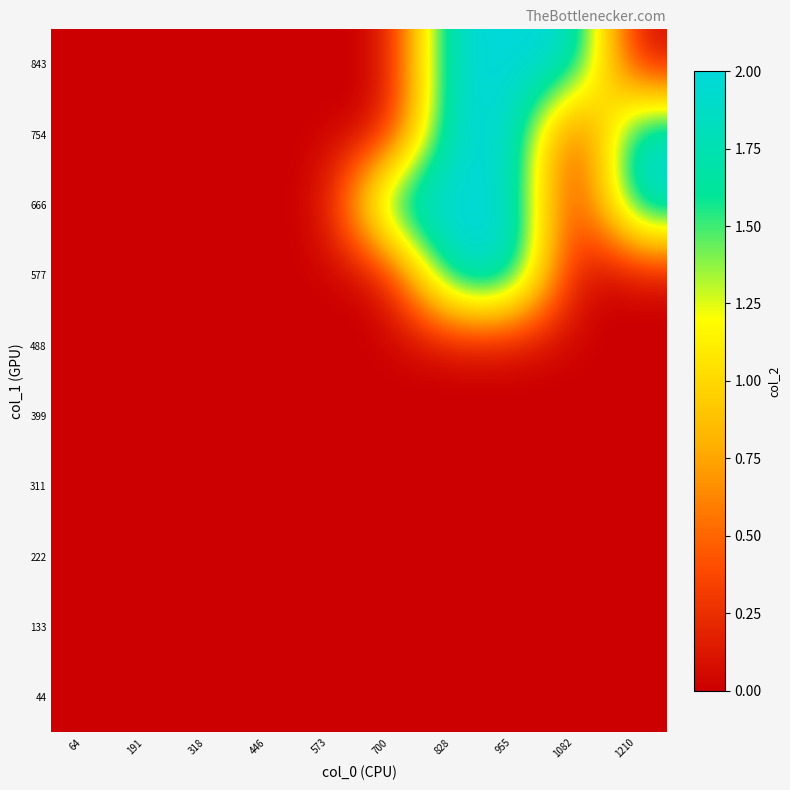

What is the greatest value displayed?

2